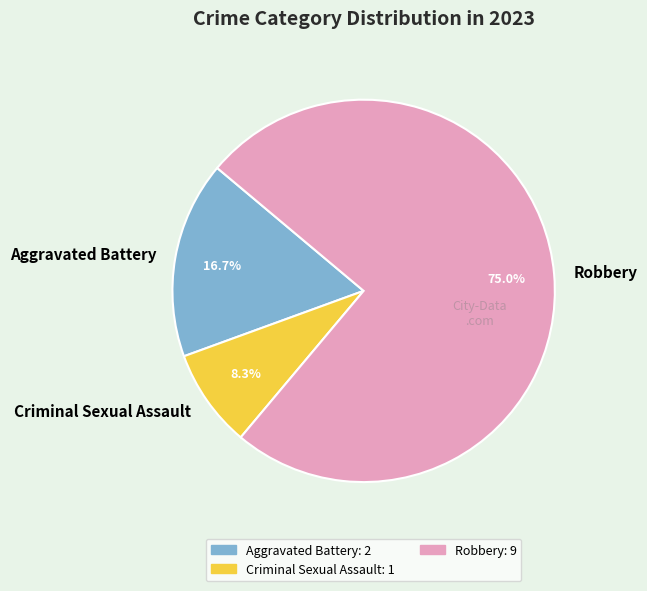

Rank the categories by value from lowest to highest.

Criminal Sexual Assault, Aggravated Battery, Robbery